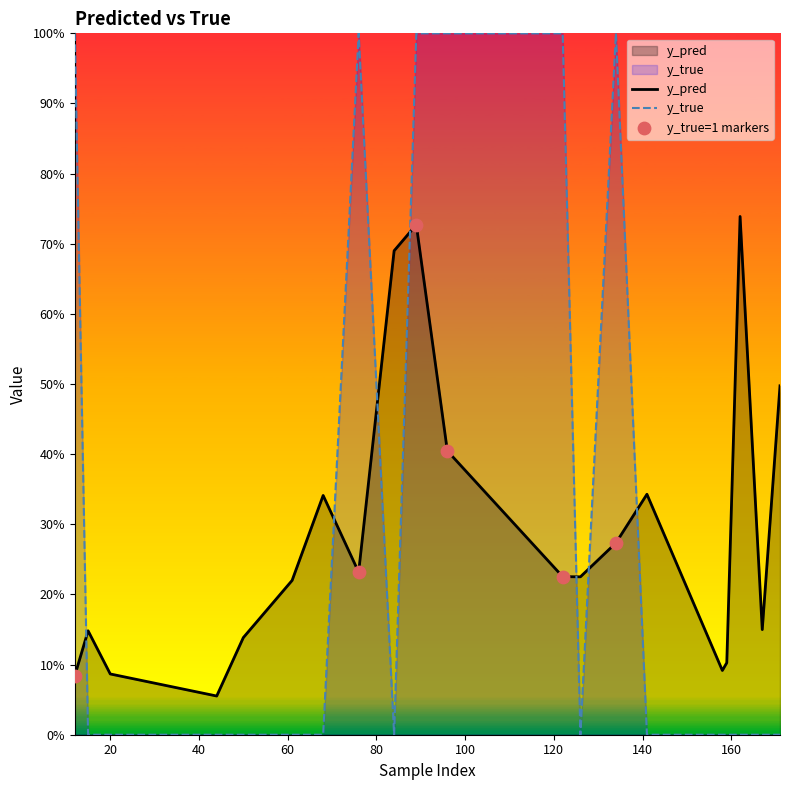

What are all the series names shown in the legend?

y_pred, y_true